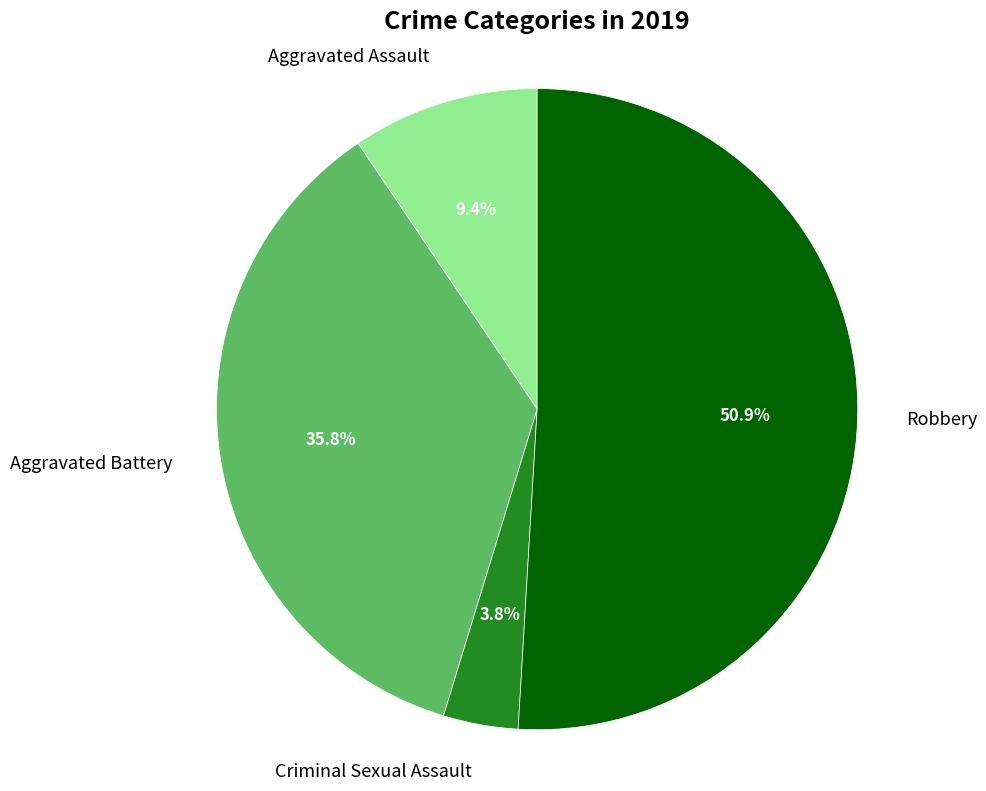

To the nearest percent, what is the difference between the Aggravated Battery and Criminal Sexual Assault slice percentages?

32%